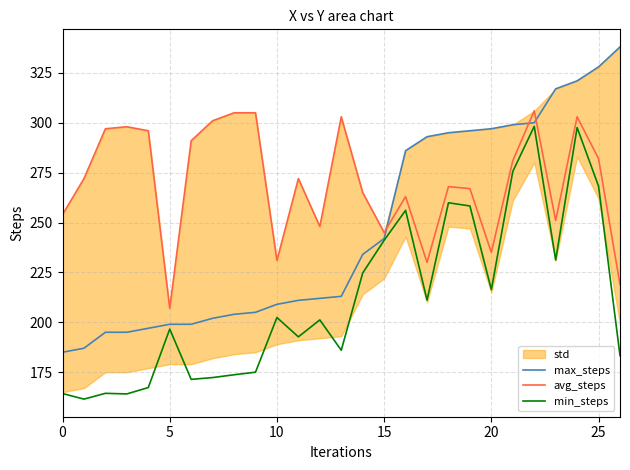

Which series has the largest total across all categories?

avg_steps